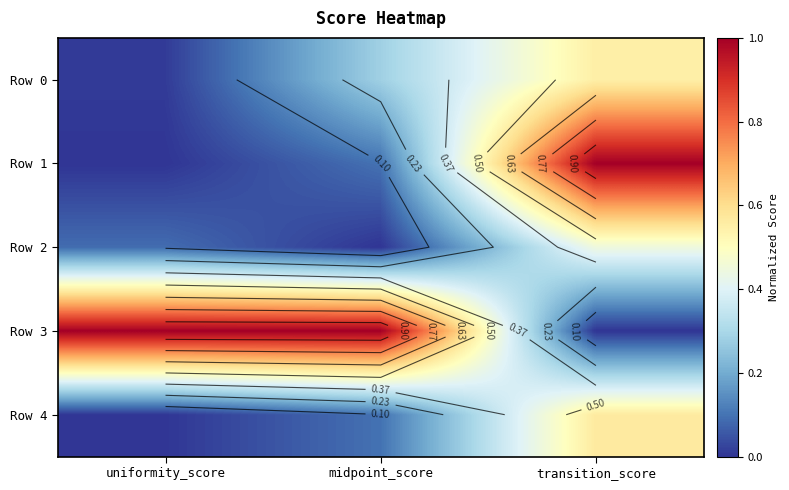

What is the difference between the Row 0 values at transition_score and midpoint_score?

0.3